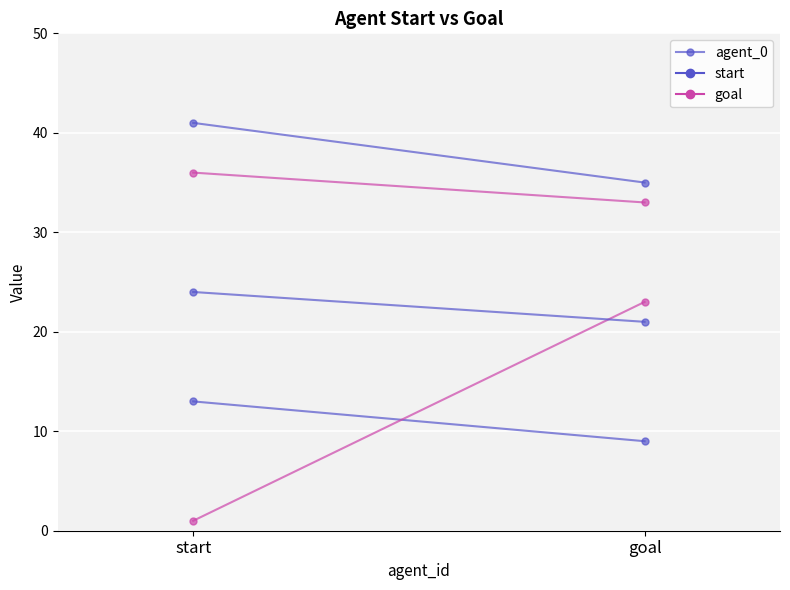

What is the label of the 2nd point from the right?

start